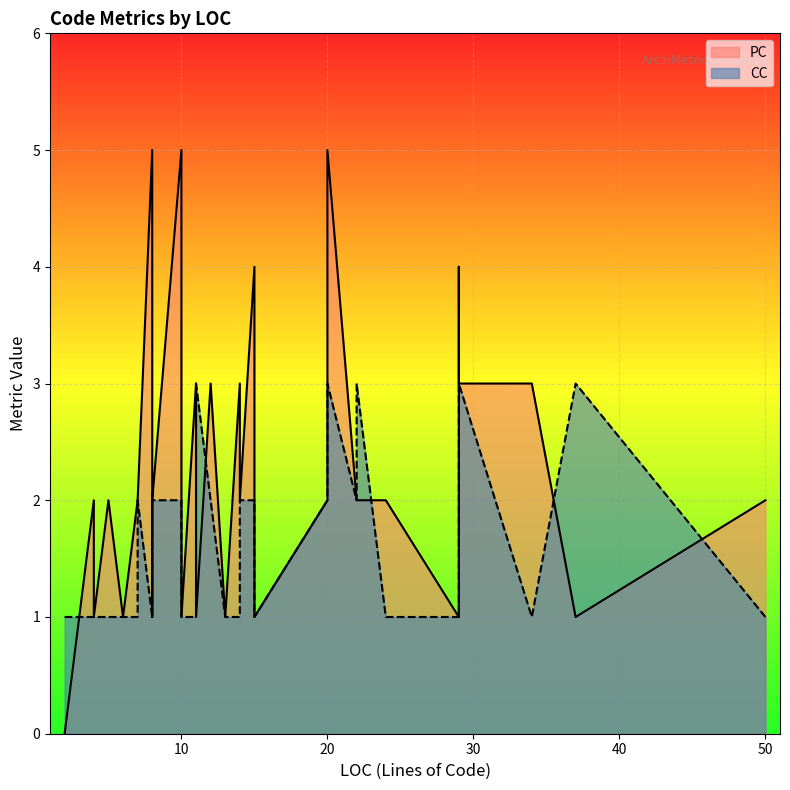

At which label does CC reach its peak?

22